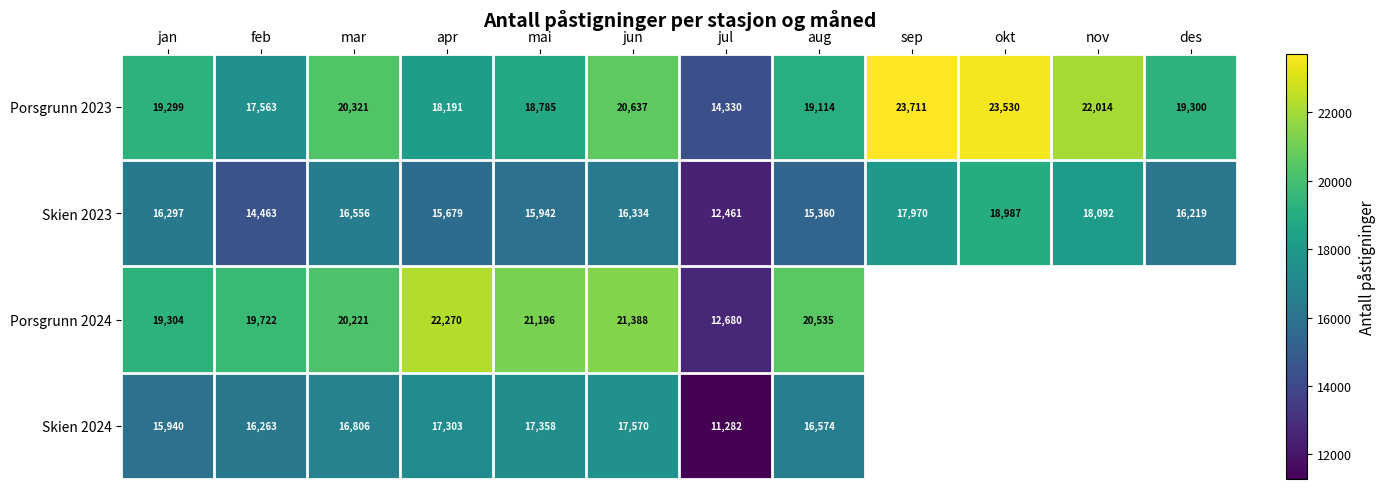

Which has a higher value, des or mai?

des